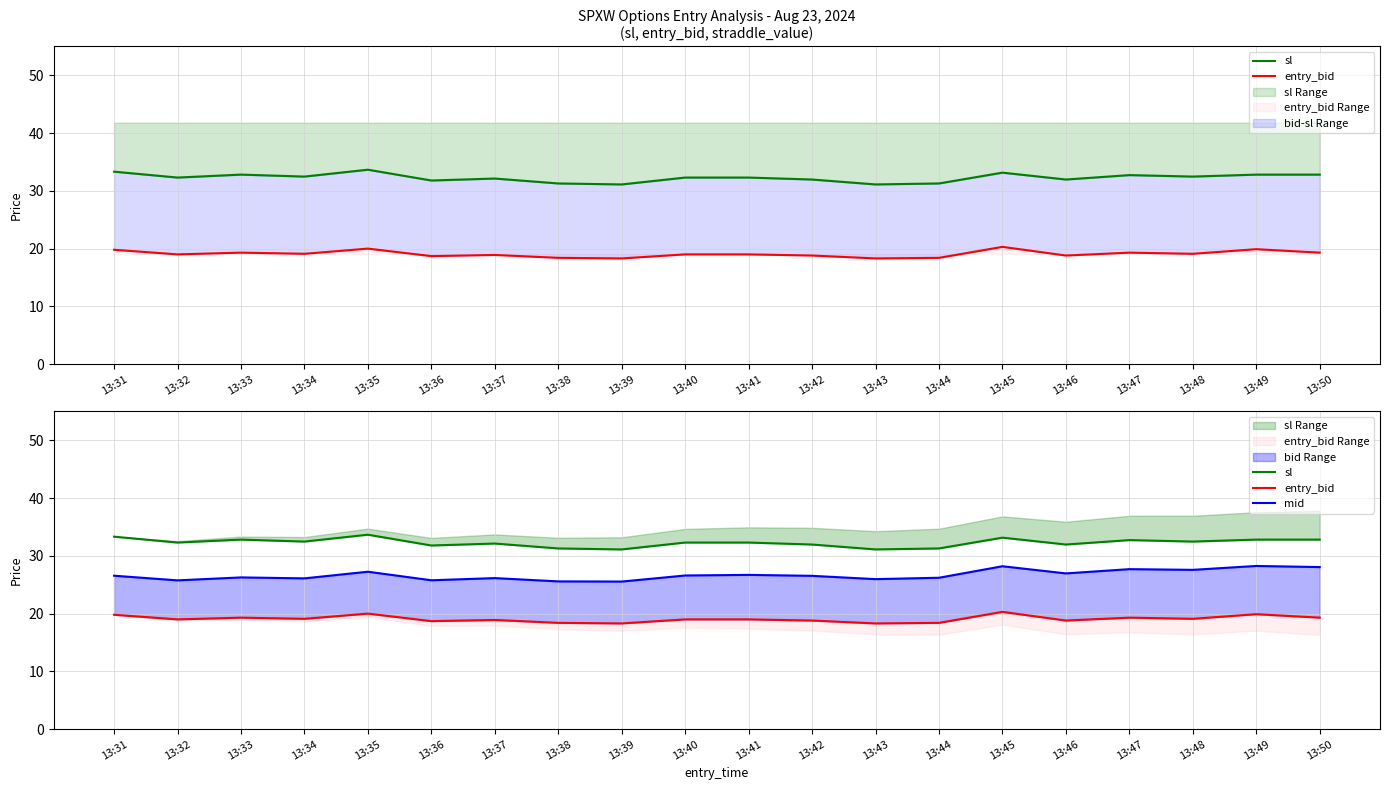

Rank the series at 13:43 from highest to lowest value.

sl, mid, entry_bid